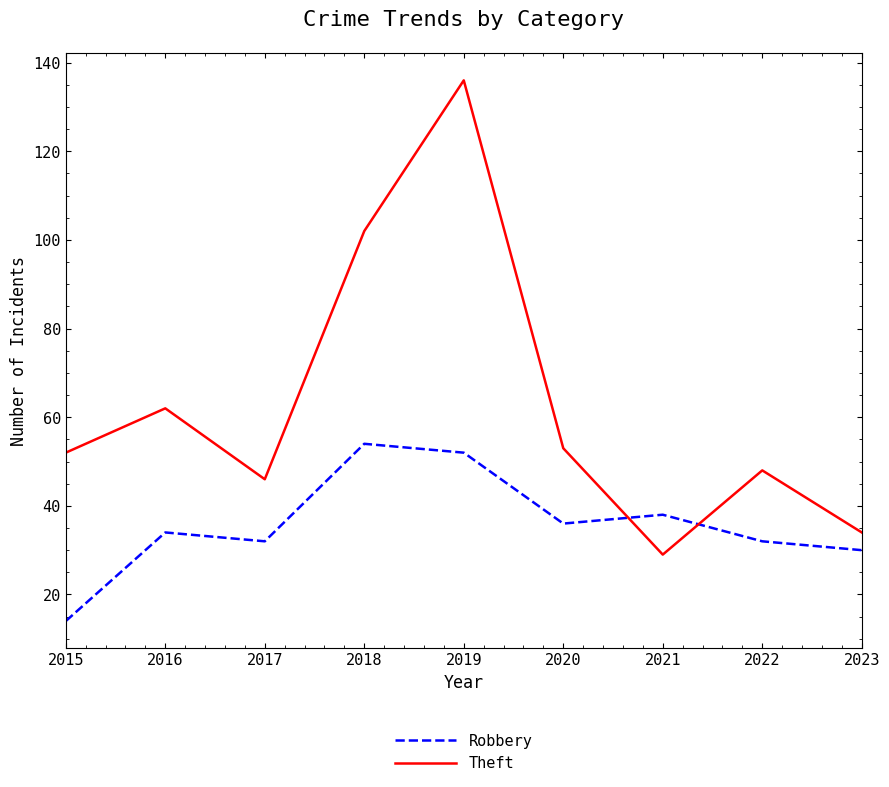

How many interior local peaks does the Robbery series have?

3